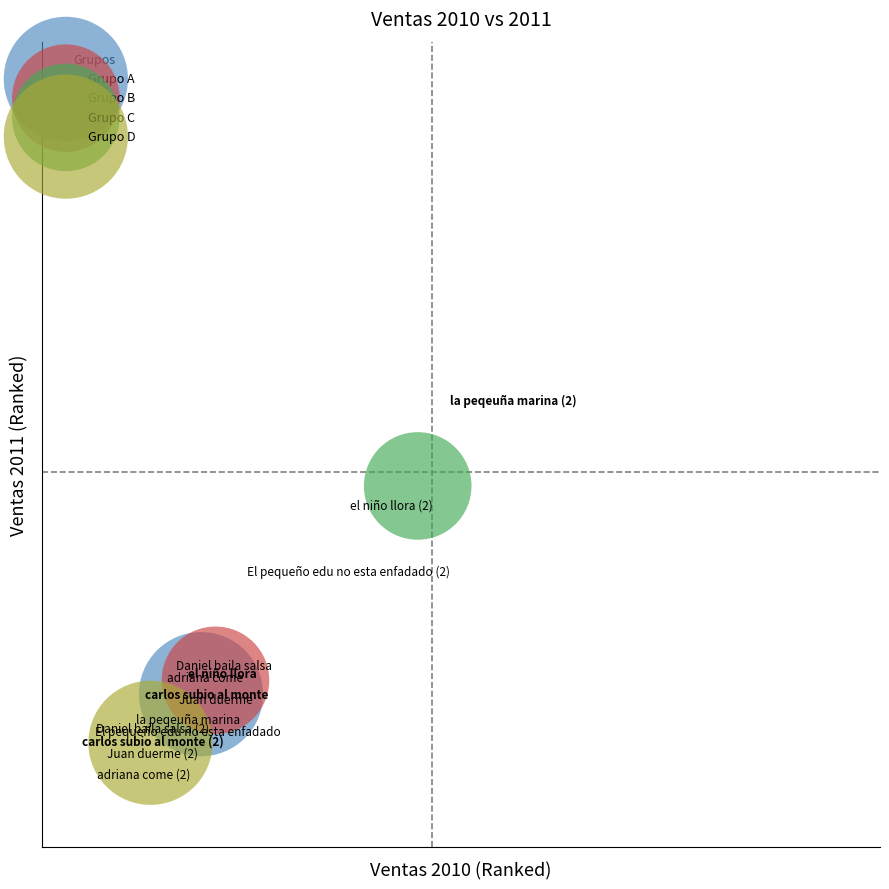

Which series reaches the minimum Y coordinate?

Grupo D